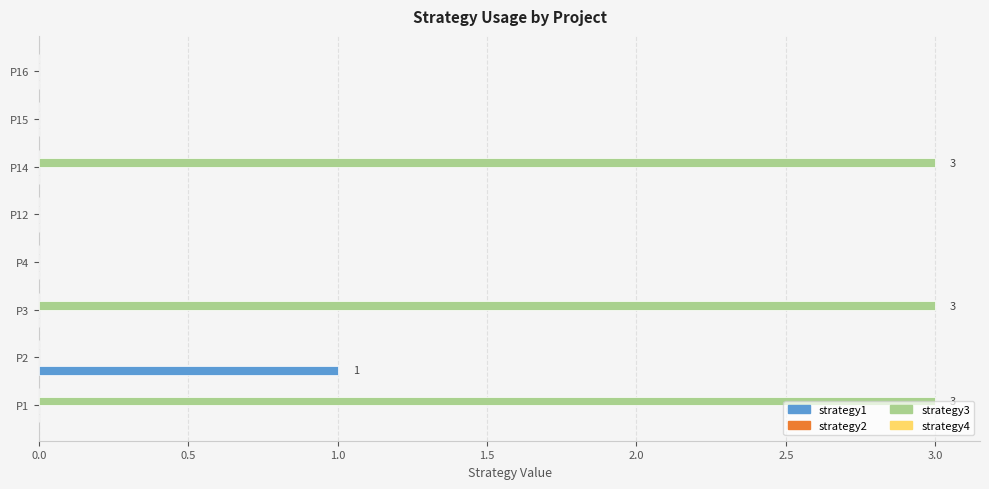

Between P12 and P14, which series saw the biggest shift?

strategy3